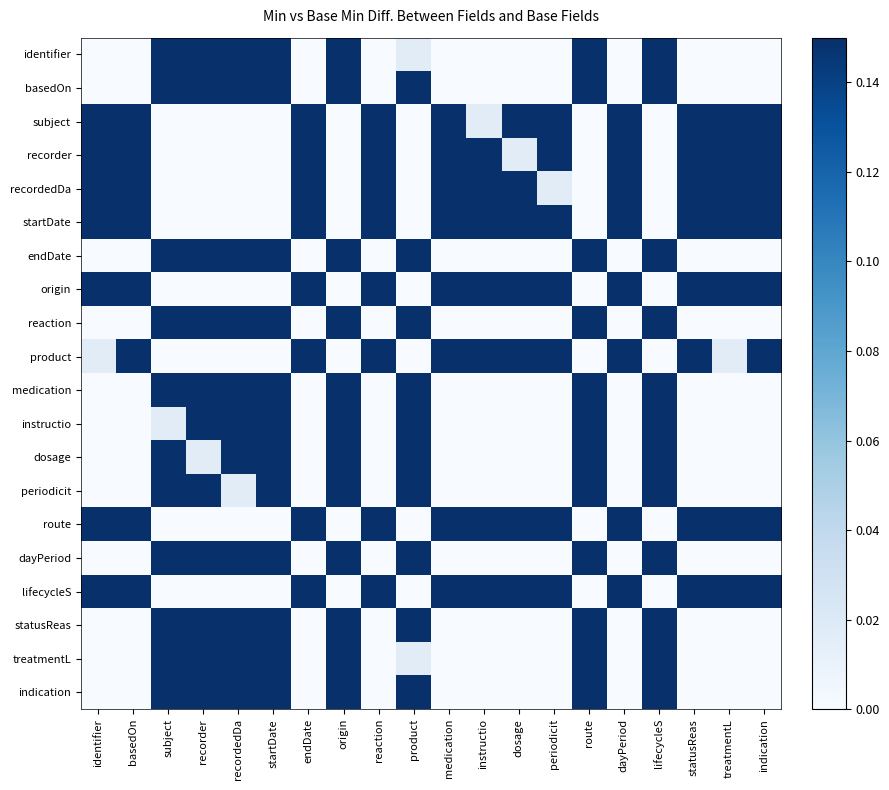

Reading left to right, list all the values displayed in this chart.

identifier: identifier=0.0	basedOn=0.0	subject=0.1	recorder=0.1	recordedDa=0.1	startDate=0.1	endDate=0.0	origin=0.1	reaction=0.0	product=0.0	medication=0.0	instructio=0.0	dosage=0.0	periodicit=0.0	route=0.1	dayPeriod=0.0	lifecycleS=0.1	statusReas=0.0	treatmentL=0.0	indication=0.0
basedOn: identifier=0.0	basedOn=0.0	subject=0.1	recorder=0.1	recordedDa=0.1	startDate=0.1	endDate=0.0	origin=0.1	reaction=0.0	product=0.1	medication=0.0	instructio=0.0	dosage=0.0	periodicit=0.0	route=0.1	dayPeriod=0.0	lifecycleS=0.1	statusReas=0.0	treatmentL=0.0	indication=0.0
subject: identifier=0.1	basedOn=0.1	subject=0.0	recorder=0.0	recordedDa=0.0	startDate=0.0	endDate=0.1	origin=0.0	reaction=0.1	product=0.0	medication=0.1	instructio=0.0	dosage=0.1	periodicit=0.1	route=0.0	dayPeriod=0.1	lifecycleS=0.0	statusReas=0.1	treatmentL=0.1	indication=0.1
recorder: identifier=0.1	basedOn=0.1	subject=0.0	recorder=0.0	recordedDa=0.0	startDate=0.0	endDate=0.1	origin=0.0	reaction=0.1	product=0.0	medication=0.1	instructio=0.1	dosage=0.0	periodicit=0.1	route=0.0	dayPeriod=0.1	lifecycleS=0.0	statusReas=0.1	treatmentL=0.1	indication=0.1
recordedDa: identifier=0.1	basedOn=0.1	subject=0.0	recorder=0.0	recordedDa=0.0	startDate=0.0	endDate=0.1	origin=0.0	reaction=0.1	product=0.0	medication=0.1	instructio=0.1	dosage=0.1	periodicit=0.0	route=0.0	dayPeriod=0.1	lifecycleS=0.0	statusReas=0.1	treatmentL=0.1	indication=0.1
startDate: identifier=0.1	basedOn=0.1	subject=0.0	recorder=0.0	recordedDa=0.0	startDate=0.0	endDate=0.1	origin=0.0	reaction=0.1	product=0.0	medication=0.1	instructio=0.1	dosage=0.1	periodicit=0.1	route=0.0	dayPeriod=0.1	lifecycleS=0.0	statusReas=0.1	treatmentL=0.1	indication=0.1
endDate: identifier=0.0	basedOn=0.0	subject=0.1	recorder=0.1	recordedDa=0.1	startDate=0.1	endDate=0.0	origin=0.1	reaction=0.0	product=0.1	medication=0.0	instructio=0.0	dosage=0.0	periodicit=0.0	route=0.1	dayPeriod=0.0	lifecycleS=0.1	statusReas=0.0	treatmentL=0.0	indication=0.0
origin: identifier=0.1	basedOn=0.1	subject=0.0	recorder=0.0	recordedDa=0.0	startDate=0.0	endDate=0.1	origin=0.0	reaction=0.1	product=0.0	medication=0.1	instructio=0.1	dosage=0.1	periodicit=0.1	route=0.0	dayPeriod=0.1	lifecycleS=0.0	statusReas=0.1	treatmentL=0.1	indication=0.1
reaction: identifier=0.0	basedOn=0.0	subject=0.1	recorder=0.1	recordedDa=0.1	startDate=0.1	endDate=0.0	origin=0.1	reaction=0.0	product=0.1	medication=0.0	instructio=0.0	dosage=0.0	periodicit=0.0	route=0.1	dayPeriod=0.0	lifecycleS=0.1	statusReas=0.0	treatmentL=0.0	indication=0.0
product: identifier=0.0	basedOn=0.1	subject=0.0	recorder=0.0	recordedDa=0.0	startDate=0.0	endDate=0.1	origin=0.0	reaction=0.1	product=0.0	medication=0.1	instructio=0.1	dosage=0.1	periodicit=0.1	route=0.0	dayPeriod=0.1	lifecycleS=0.0	statusReas=0.1	treatmentL=0.0	indication=0.1
medication: identifier=0.0	basedOn=0.0	subject=0.1	recorder=0.1	recordedDa=0.1	startDate=0.1	endDate=0.0	origin=0.1	reaction=0.0	product=0.1	medication=0.0	instructio=0.0	dosage=0.0	periodicit=0.0	route=0.1	dayPeriod=0.0	lifecycleS=0.1	statusReas=0.0	treatmentL=0.0	indication=0.0
instructio: identifier=0.0	basedOn=0.0	subject=0.0	recorder=0.1	recordedDa=0.1	startDate=0.1	endDate=0.0	origin=0.1	reaction=0.0	product=0.1	medication=0.0	instructio=0.0	dosage=0.0	periodicit=0.0	route=0.1	dayPeriod=0.0	lifecycleS=0.1	statusReas=0.0	treatmentL=0.0	indication=0.0
dosage: identifier=0.0	basedOn=0.0	subject=0.1	recorder=0.0	recordedDa=0.1	startDate=0.1	endDate=0.0	origin=0.1	reaction=0.0	product=0.1	medication=0.0	instructio=0.0	dosage=0.0	periodicit=0.0	route=0.1	dayPeriod=0.0	lifecycleS=0.1	statusReas=0.0	treatmentL=0.0	indication=0.0
periodicit: identifier=0.0	basedOn=0.0	subject=0.1	recorder=0.1	recordedDa=0.0	startDate=0.1	endDate=0.0	origin=0.1	reaction=0.0	product=0.1	medication=0.0	instructio=0.0	dosage=0.0	periodicit=0.0	route=0.1	dayPeriod=0.0	lifecycleS=0.1	statusReas=0.0	treatmentL=0.0	indication=0.0
route: identifier=0.1	basedOn=0.1	subject=0.0	recorder=0.0	recordedDa=0.0	startDate=0.0	endDate=0.1	origin=0.0	reaction=0.1	product=0.0	medication=0.1	instructio=0.1	dosage=0.1	periodicit=0.1	route=0.0	dayPeriod=0.1	lifecycleS=0.0	statusReas=0.1	treatmentL=0.1	indication=0.1
dayPeriod: identifier=0.0	basedOn=0.0	subject=0.1	recorder=0.1	recordedDa=0.1	startDate=0.1	endDate=0.0	origin=0.1	reaction=0.0	product=0.1	medication=0.0	instructio=0.0	dosage=0.0	periodicit=0.0	route=0.1	dayPeriod=0.0	lifecycleS=0.1	statusReas=0.0	treatmentL=0.0	indication=0.0
lifecycleS: identifier=0.1	basedOn=0.1	subject=0.0	recorder=0.0	recordedDa=0.0	startDate=0.0	endDate=0.1	origin=0.0	reaction=0.1	product=0.0	medication=0.1	instructio=0.1	dosage=0.1	periodicit=0.1	route=0.0	dayPeriod=0.1	lifecycleS=0.0	statusReas=0.1	treatmentL=0.1	indication=0.1
statusReas: identifier=0.0	basedOn=0.0	subject=0.1	recorder=0.1	recordedDa=0.1	startDate=0.1	endDate=0.0	origin=0.1	reaction=0.0	product=0.1	medication=0.0	instructio=0.0	dosage=0.0	periodicit=0.0	route=0.1	dayPeriod=0.0	lifecycleS=0.1	statusReas=0.0	treatmentL=0.0	indication=0.0
treatmentL: identifier=0.0	basedOn=0.0	subject=0.1	recorder=0.1	recordedDa=0.1	startDate=0.1	endDate=0.0	origin=0.1	reaction=0.0	product=0.0	medication=0.0	instructio=0.0	dosage=0.0	periodicit=0.0	route=0.1	dayPeriod=0.0	lifecycleS=0.1	statusReas=0.0	treatmentL=0.0	indication=0.0
indication: identifier=0.0	basedOn=0.0	subject=0.1	recorder=0.1	recordedDa=0.1	startDate=0.1	endDate=0.0	origin=0.1	reaction=0.0	product=0.1	medication=0.0	instructio=0.0	dosage=0.0	periodicit=0.0	route=0.1	dayPeriod=0.0	lifecycleS=0.1	statusReas=0.0	treatmentL=0.0	indication=0.0